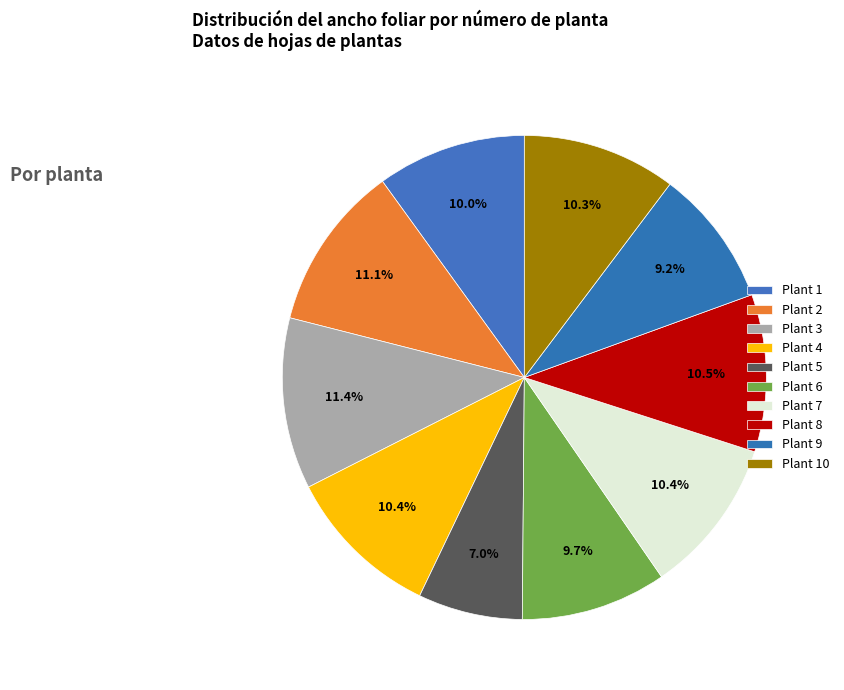

What is the total percentage of Plant 7 and Plant 9?

19.6%